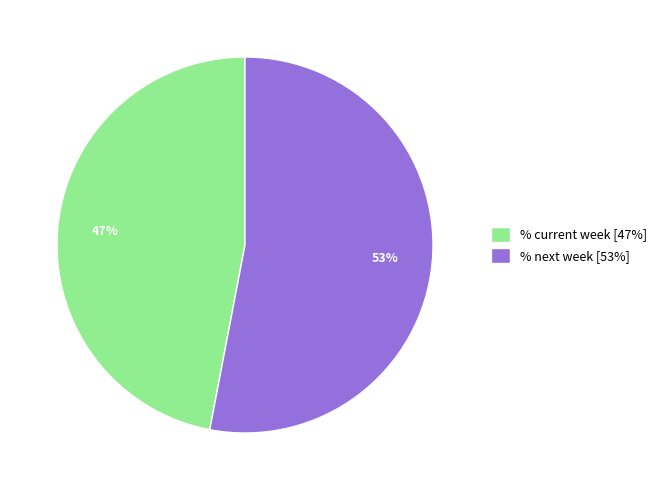

What is the majority slice?

% next week